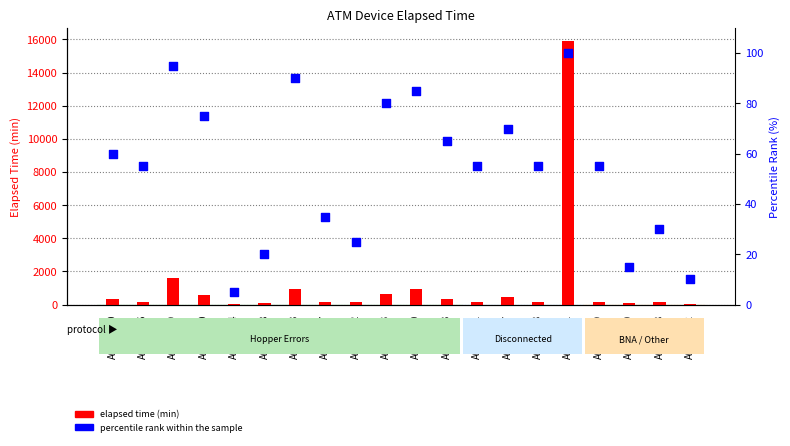

Which series has the largest total across all categories?

elapsed time (min)